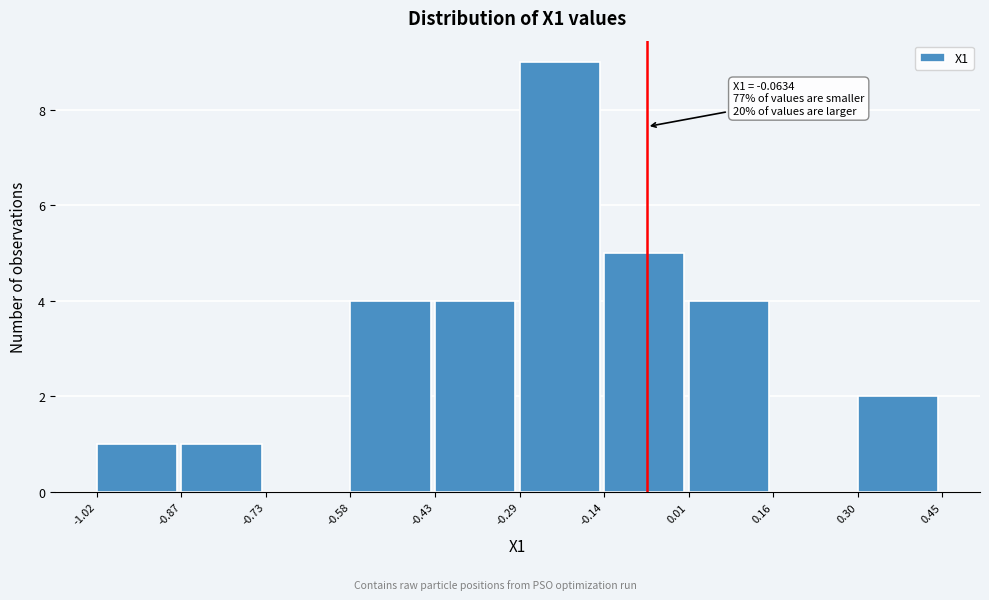

Which range on the x-axis has the tallest bar?

-0.29 to -0.14